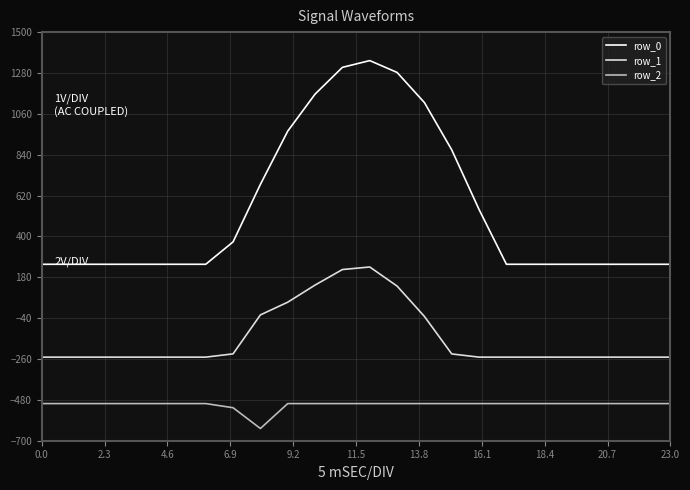

How many lines are shown in the chart?

3